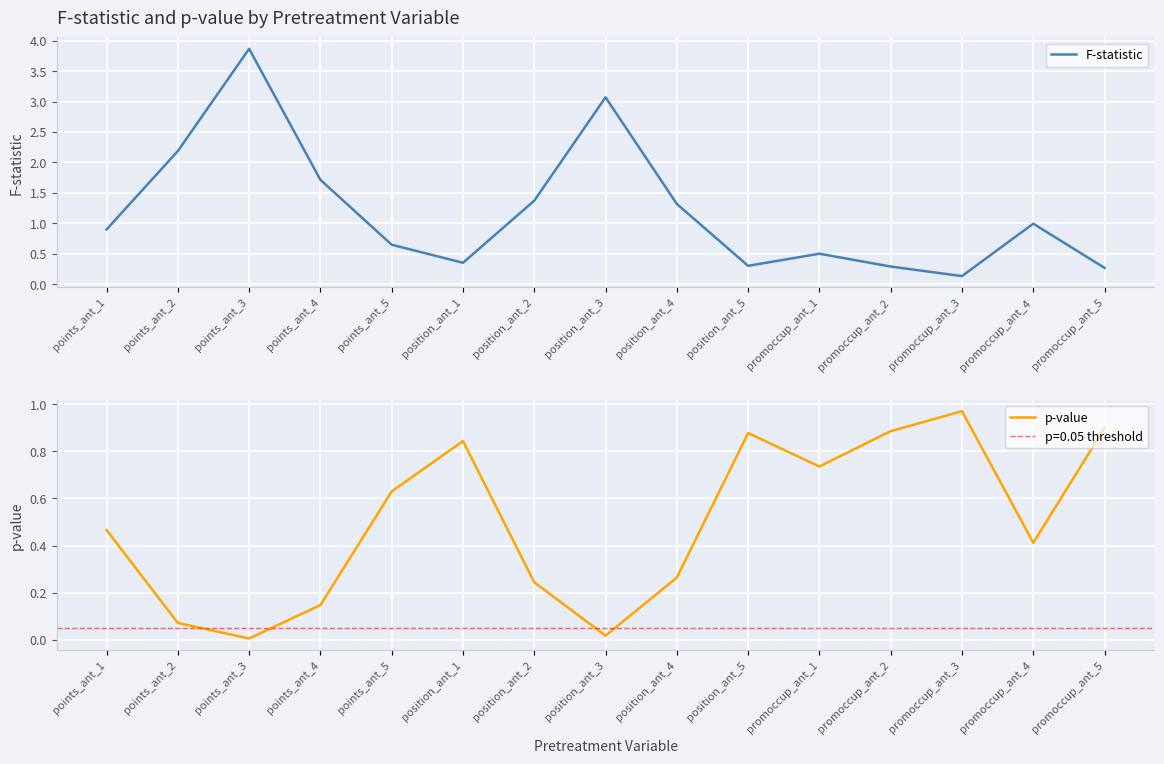

Reading left to right, list all the values displayed in this chart.

F-statistic: 0.9	2.2	3.9	1.7	0.6	0.3	1.4	3.1	1.3	0.3	0.5	0.3	0.1	1.0	0.3
p-value: 0.5	0.1	0.0	0.1	0.6	0.8	0.2	0.0	0.3	0.9	0.7	0.9	1.0	0.4	0.9